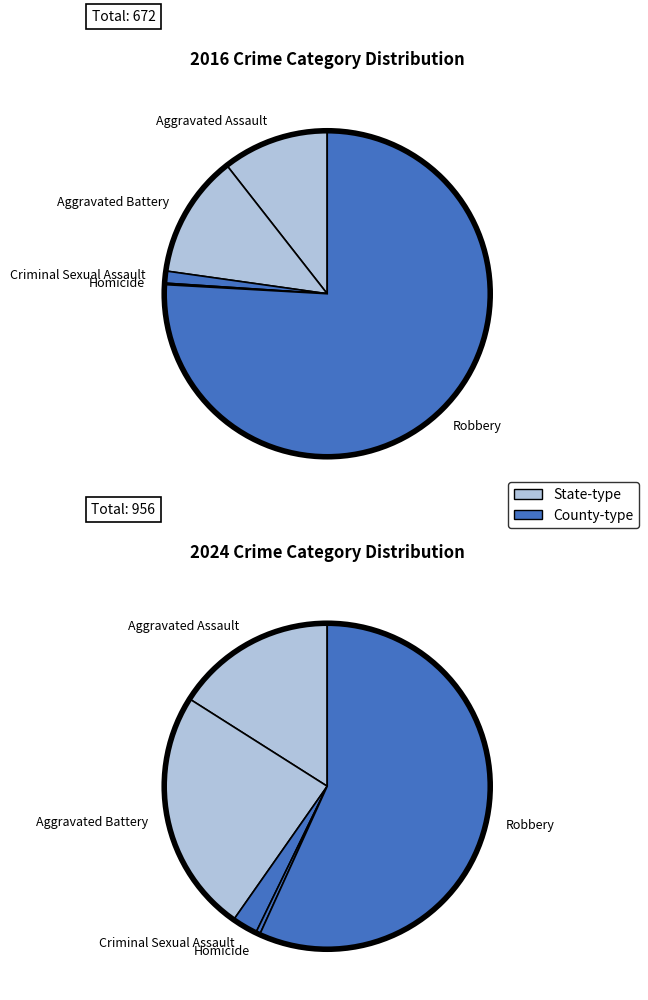

The 2 slice represents 11% of the pie. True or false?

False